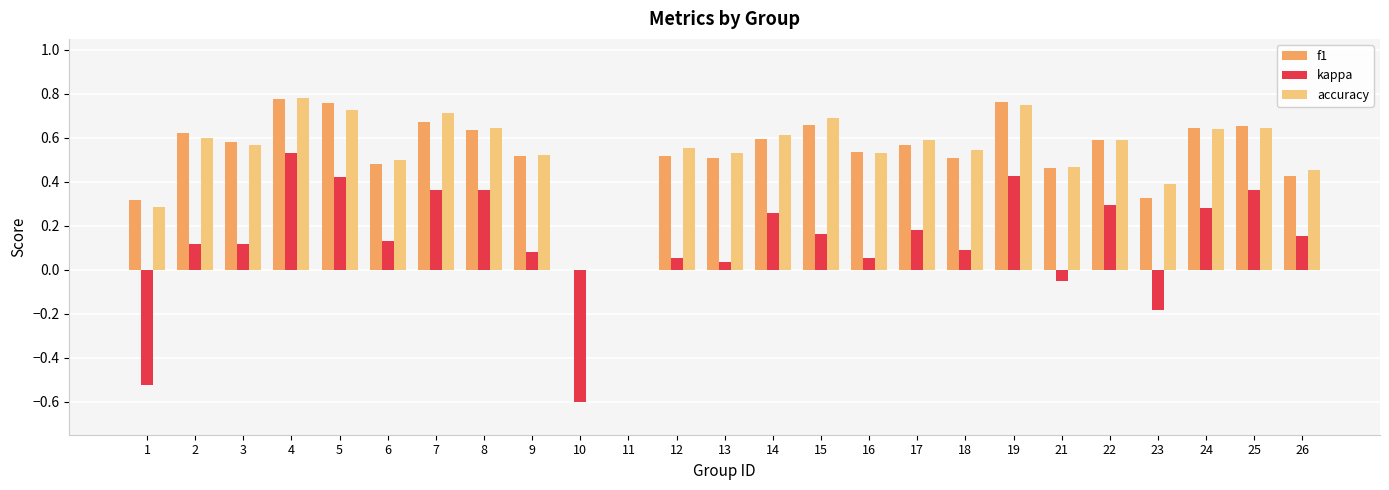

What are all the series names shown in the legend?

f1, kappa, accuracy